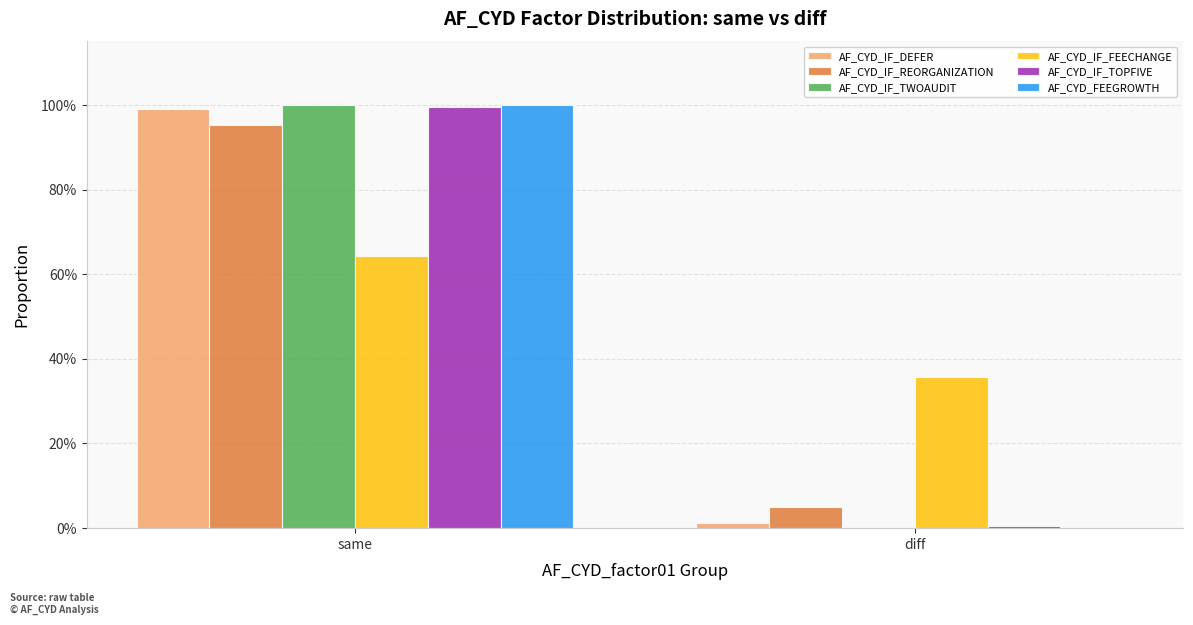

Which category has the highest value across all series?

same